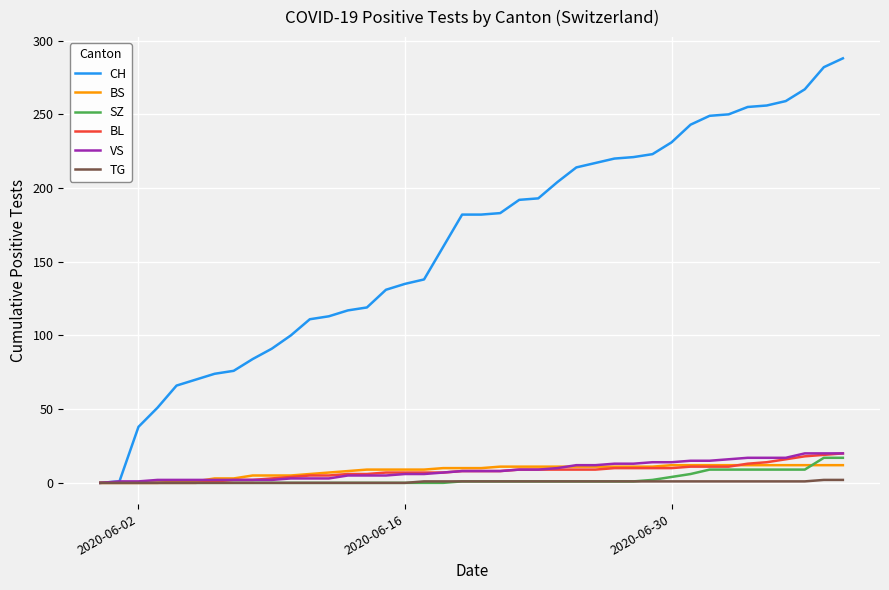

Which series has the largest total across all categories?

CH